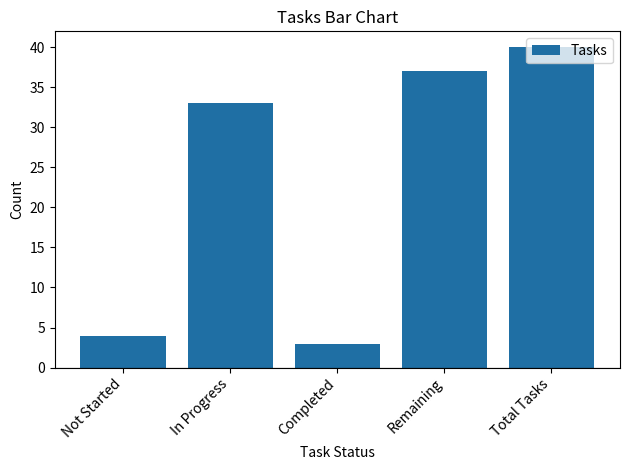

How many bars are there in total?

5